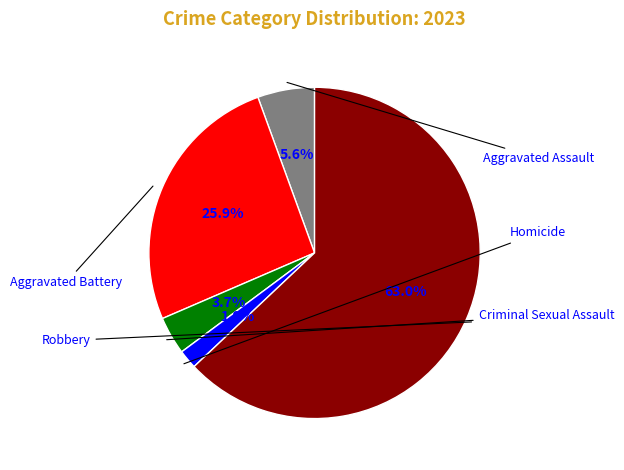

Count the number of slices in the pie.

5